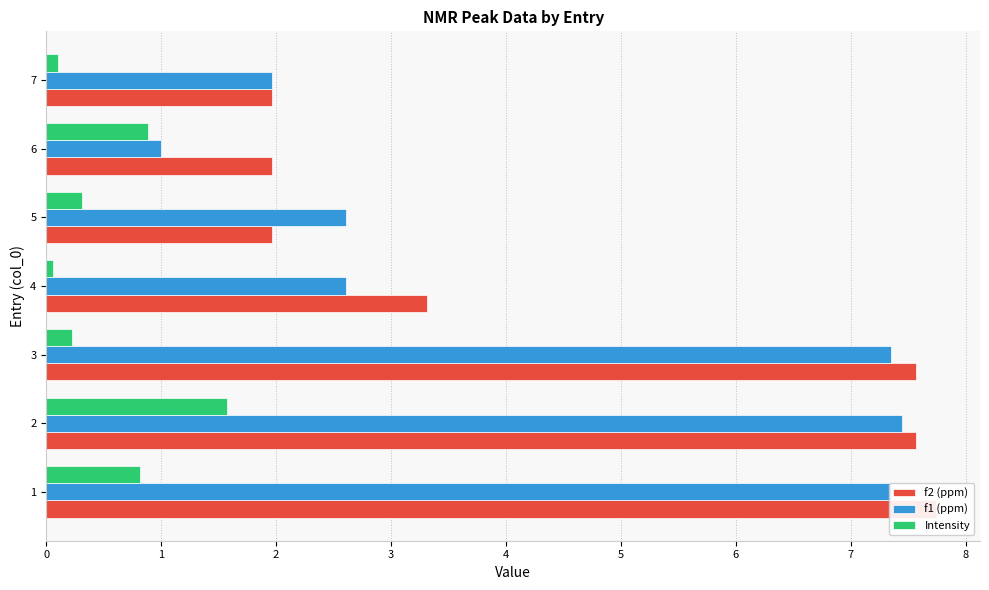

Which series has the largest range (max minus min)?

f1 (ppm)